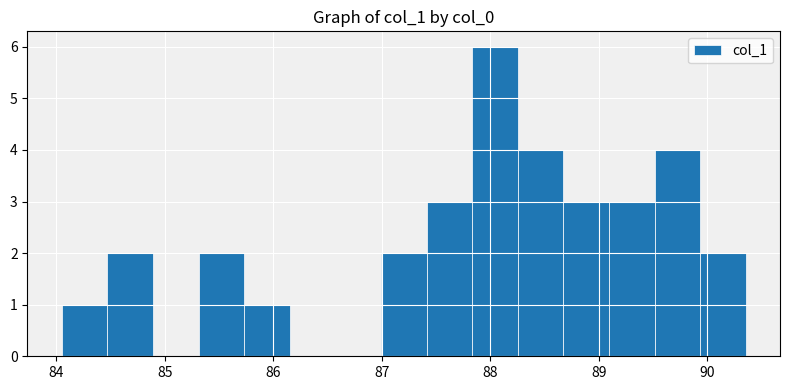

Reading left to right, transcribe this chart: for each bar, give the range it covers on the x-axis and its height. Neither the bar edges nor the heights are printed on the chart, so give them approximately, as read against the axes.

84.0 to 84.5: 1
84.5 to 84.9: 2
84.9 to 85.3: 0
85.3 to 85.7: 2
85.7 to 86.2: 1
86.2 to 86.6: 0
86.6 to 87.0: 0
87.0 to 87.4: 2
87.4 to 87.8: 3
87.8 to 88.3: 6
88.3 to 88.7: 4
88.7 to 89.1: 3
89.1 to 89.5: 3
89.5 to 89.9: 4
89.9 to 90.4: 2